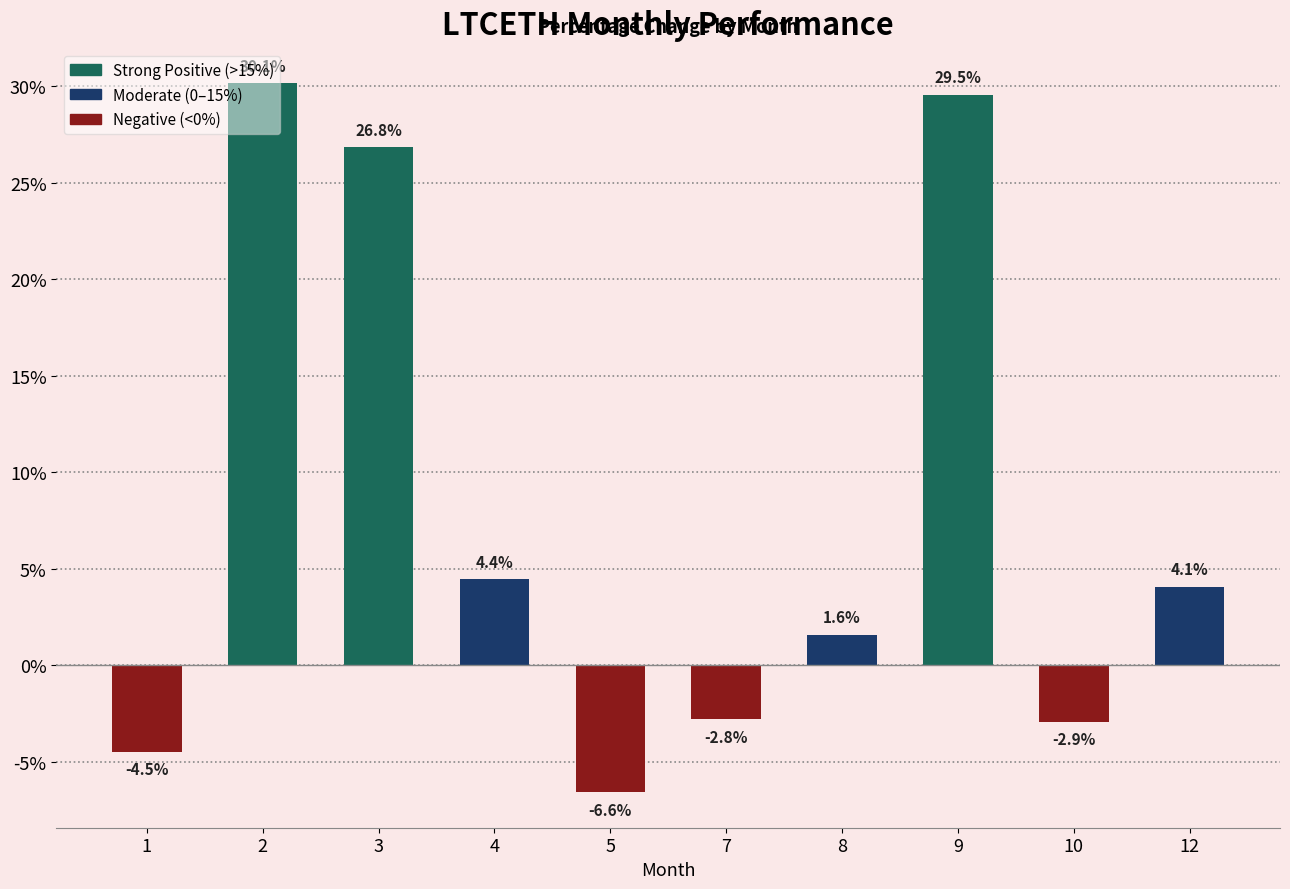

What is the sum of the values at 7 and 1?

-7.3